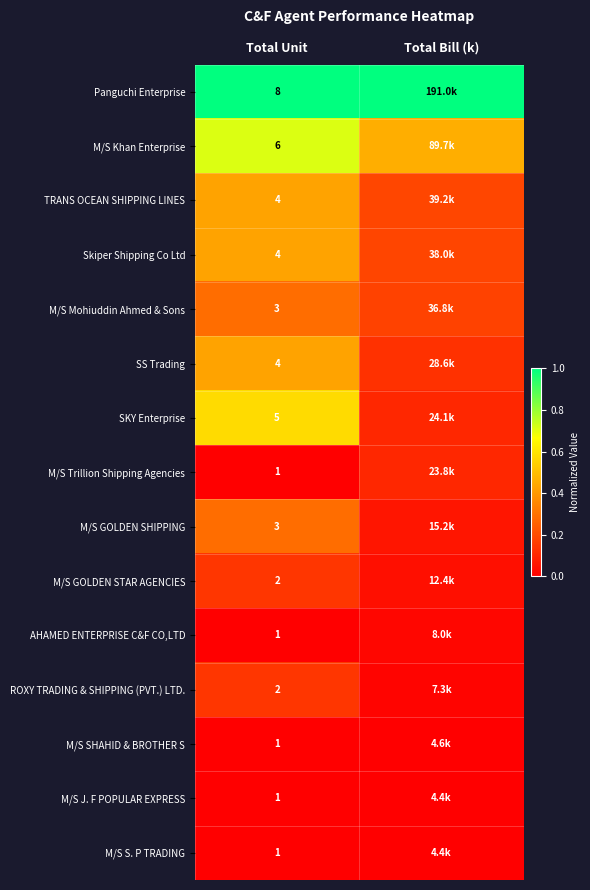

Which category has the highest value in the M/S GOLDEN STAR AGENCIES series?

Total Unit